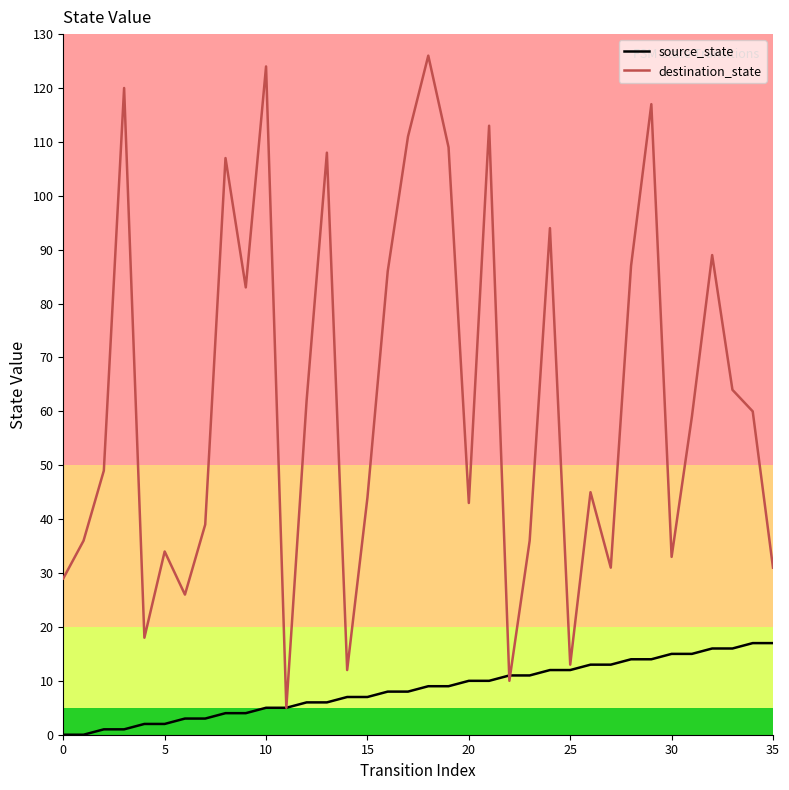

After their last crossing, which series has the higher values: destination_state or source_state?

destination_state